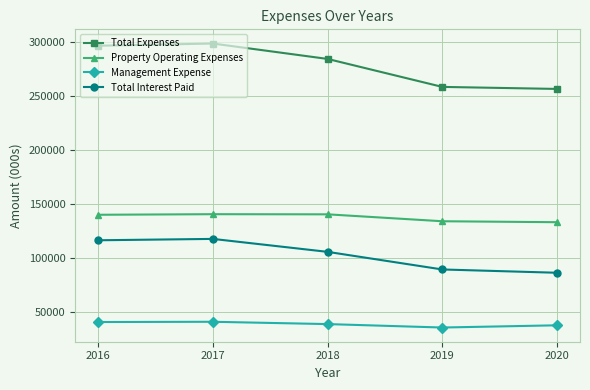

Rank the series by their maximum value, from highest to lowest.

Total Expenses, Property Operating Expenses, Total Interest Paid, Management Expense